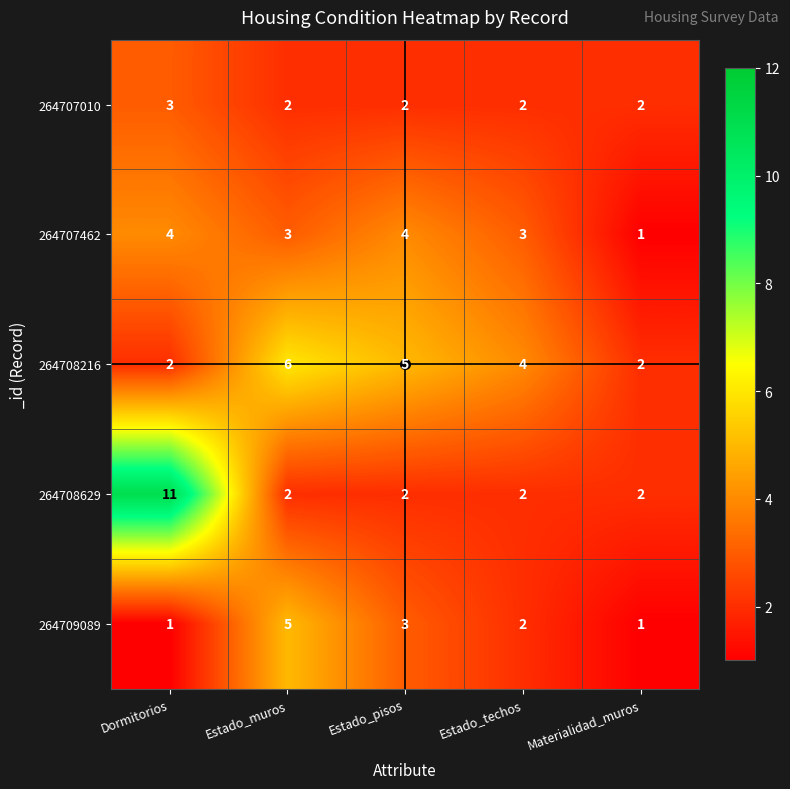

Rank the series by their maximum value, from lowest to highest.

264707010, 264707462, 264709089, 264708216, 264708629